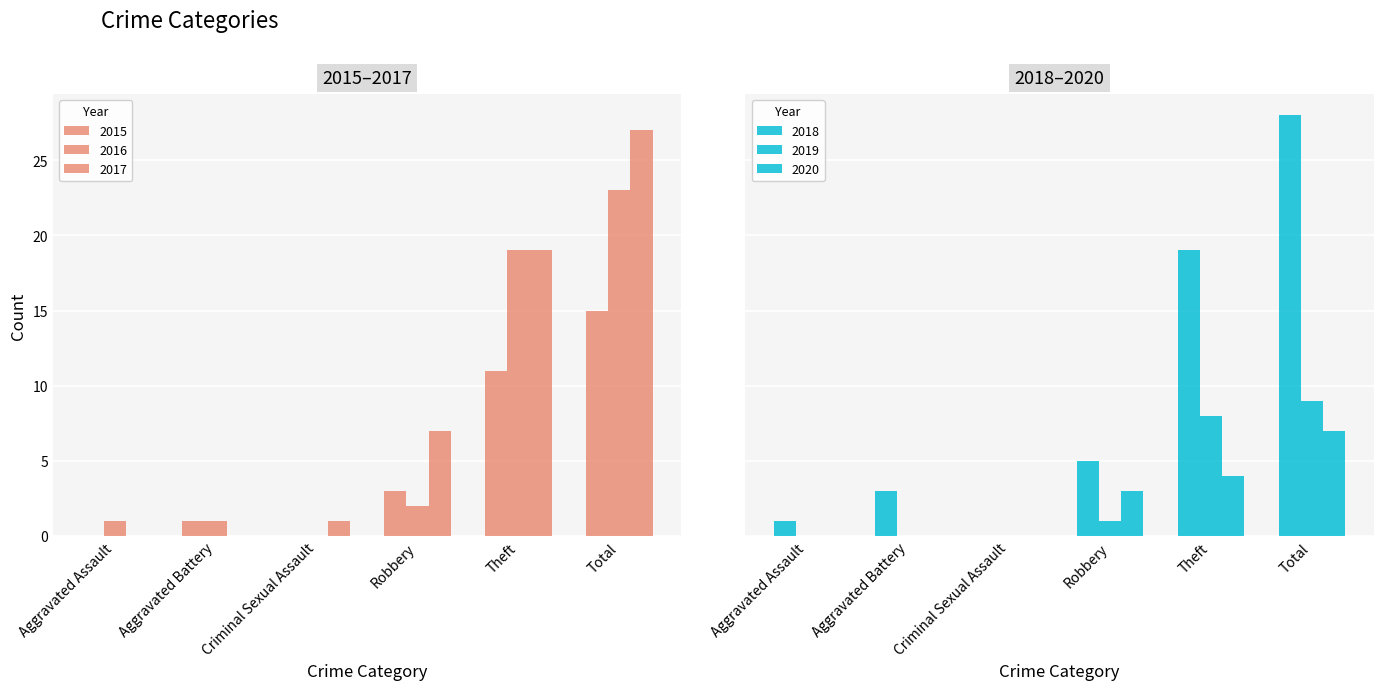

Which series has the largest total across all categories?

2018